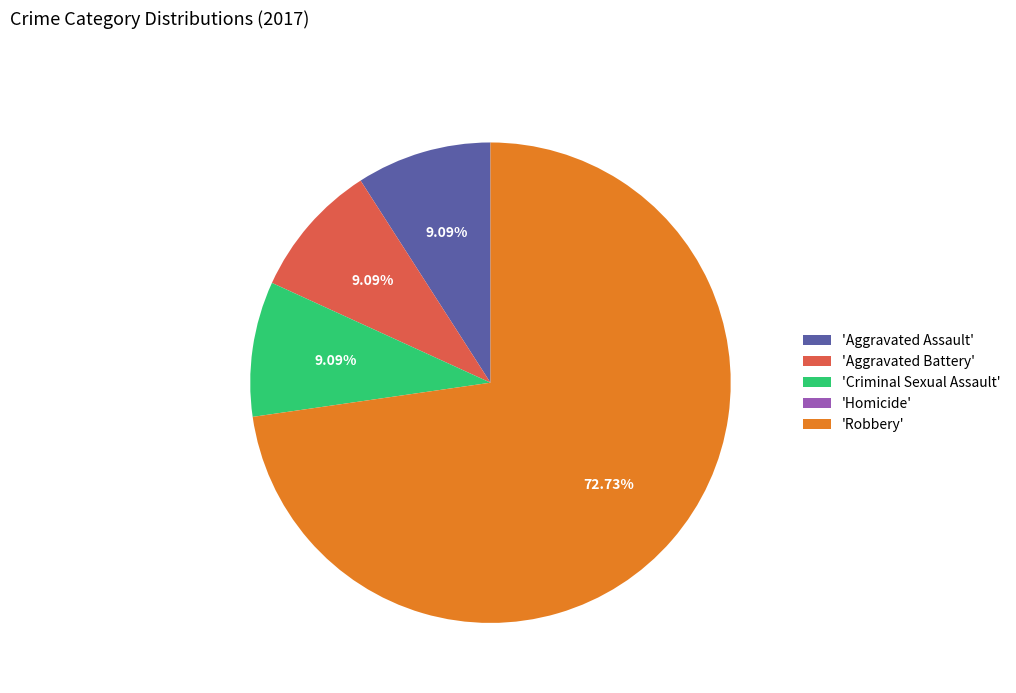

To the nearest percent, what is the difference between the largest and smallest slice percentages?

73%